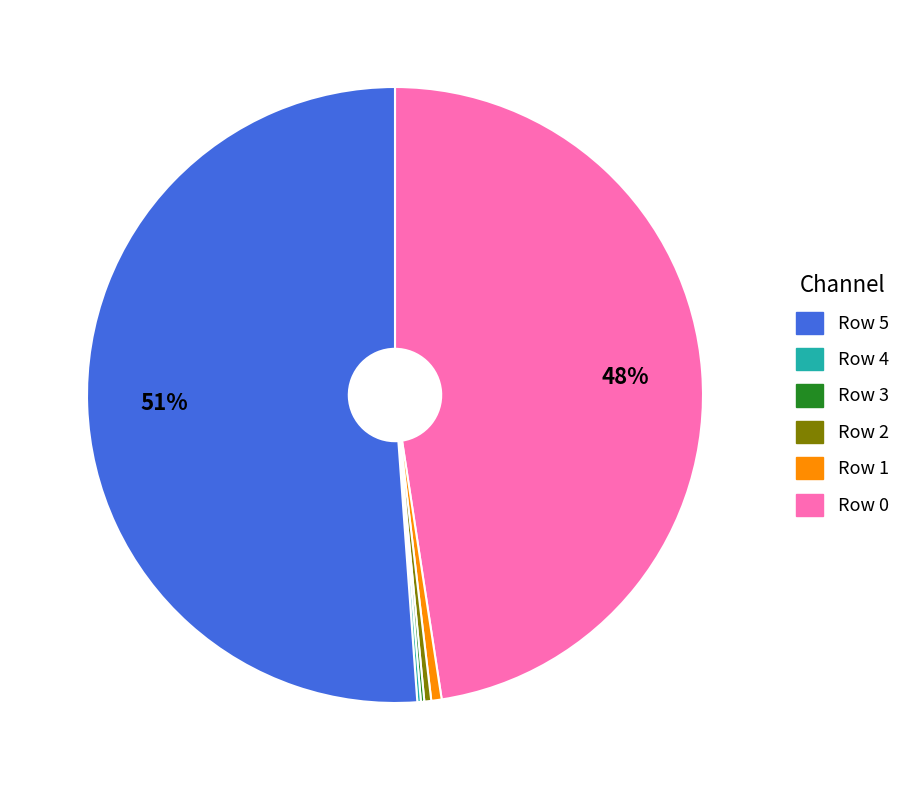

To the nearest percent, what is the difference between the largest and smallest slice percentages?

51%